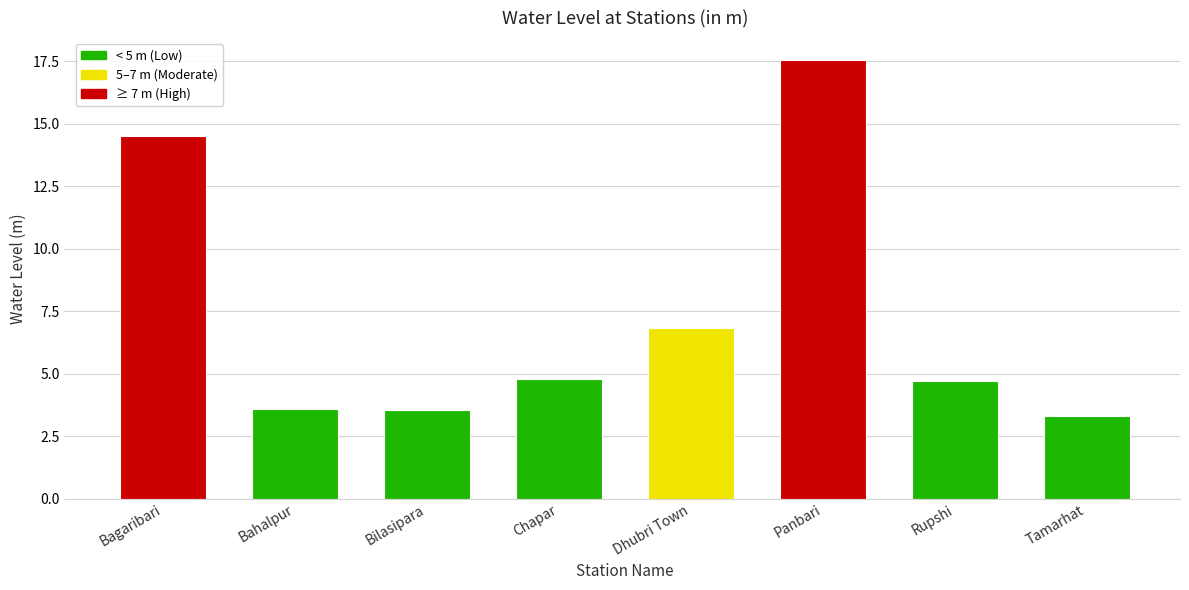

What is the sum of the values at Bagaribari and Bahalpur?

18.1